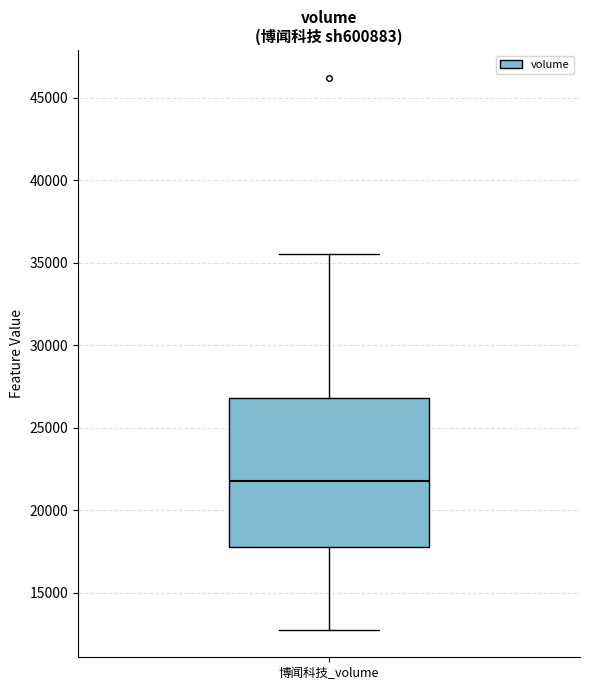

Read this box plot against the y-axis: the position of the median line, the range covered by the box, and the ends of both whiskers. The values are not printed on the chart, so give them approximately, as read against the axis.

median 22000, box 18000 to 27000, whiskers 13000 to 35500